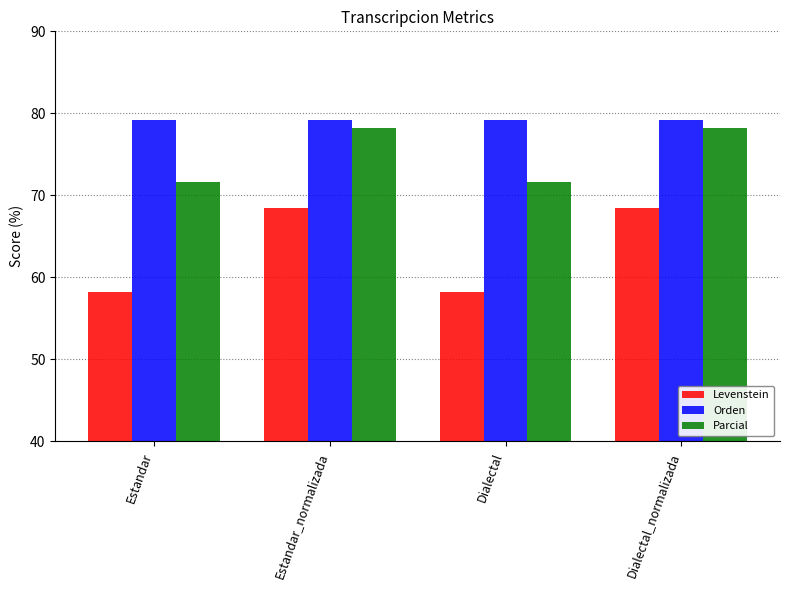

Which series has the largest range (max minus min)?

Levenstein